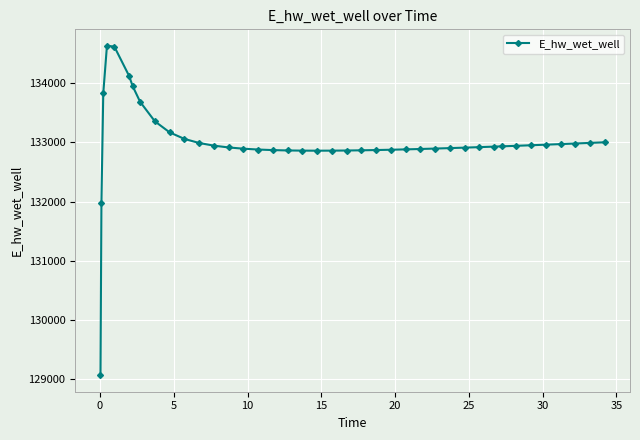

What is the average value?

132996.8